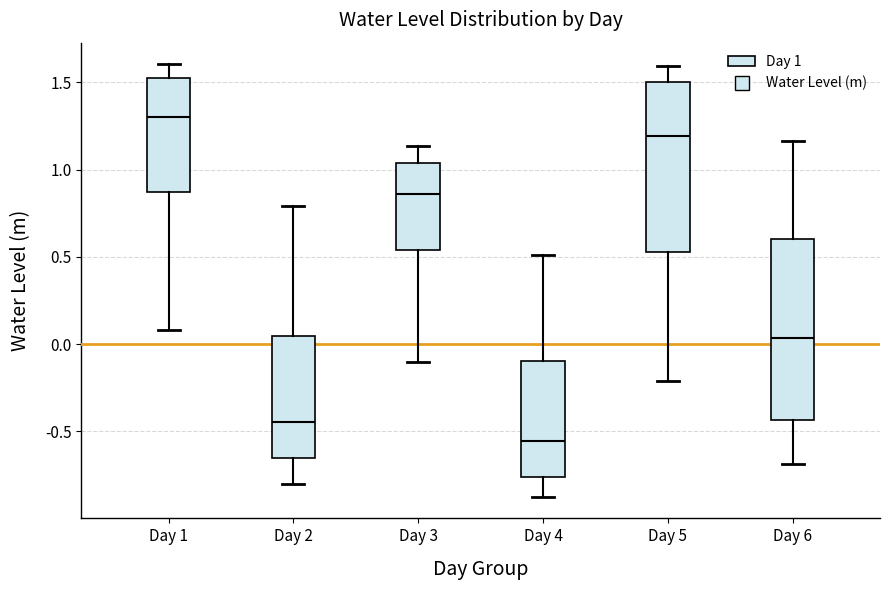

Reading left to right, read every box against the y-axis: the position of its median line, the range the box covers, and the ends of its whiskers. The values are not printed on the chart, so give them approximately, as read against the axis.

Day 1: median 1.30, box 0.85 to 1.55, whiskers 0.10 to 1.60
Day 2: median -0.45, box -0.65 to 0.05, whiskers -0.80 to 0.80
Day 3: median 0.85, box 0.55 to 1.05, whiskers -0.10 to 1.15
Day 4: median -0.55, box -0.75 to -0.10, whiskers -0.85 to 0.50
Day 5: median 1.20, box 0.55 to 1.50, whiskers -0.20 to 1.60
Day 6: median 0.05, box -0.45 to 0.60, whiskers -0.70 to 1.15